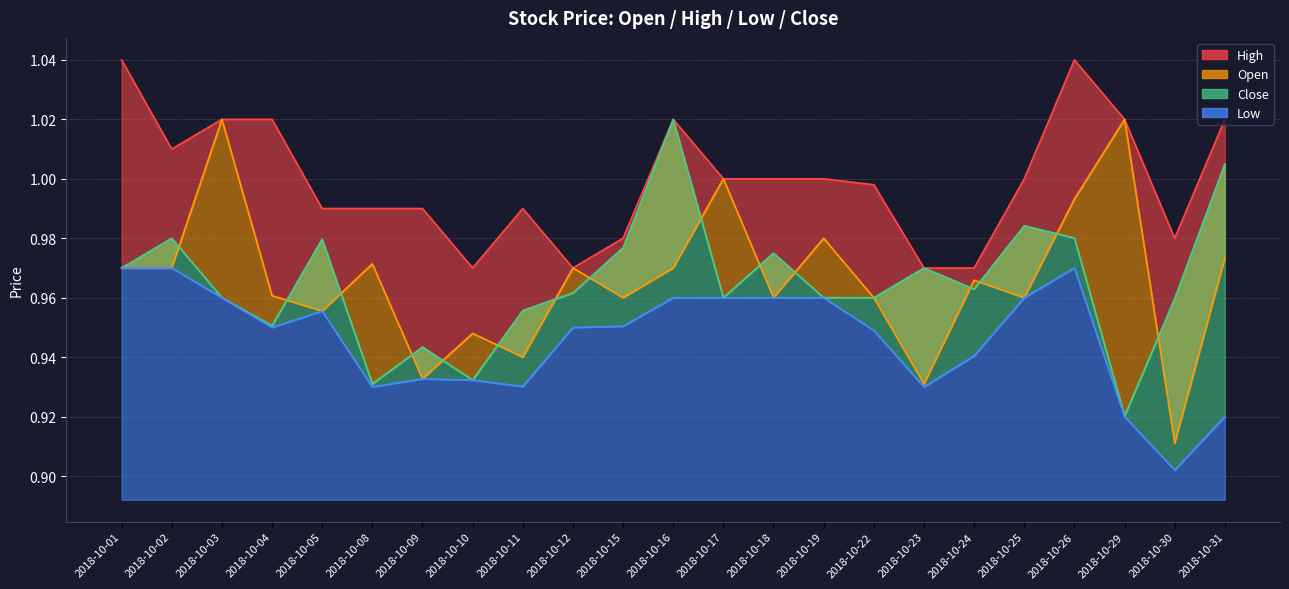

How many intersections are there between Close and Open?

15